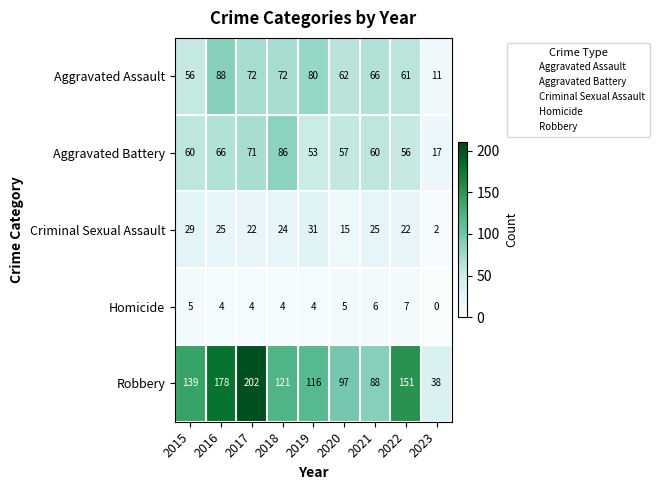

What is the difference between the second highest and minimum values in the Robbery series?

140